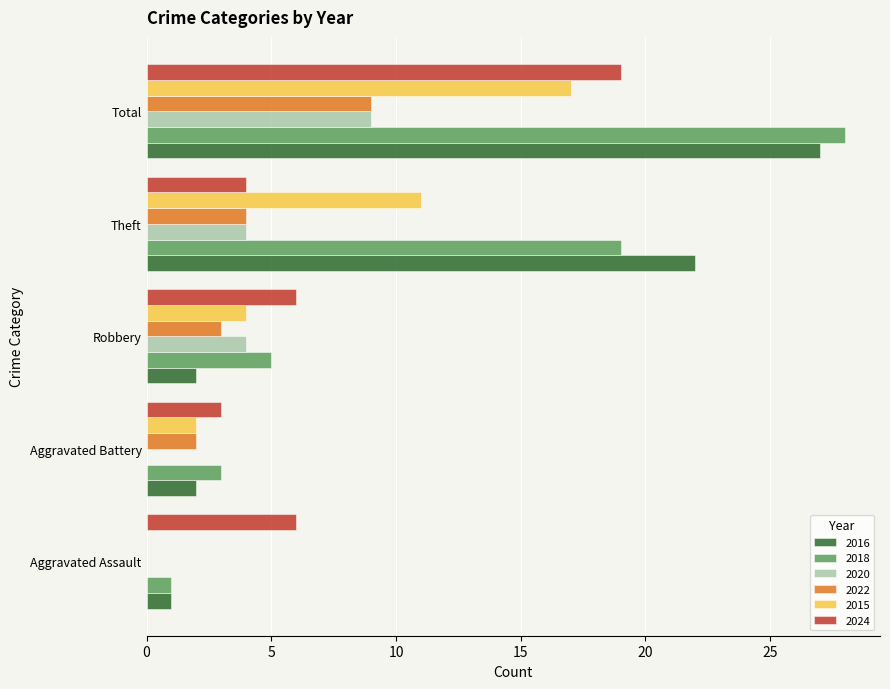

Which series has the widest spread of values?

2018